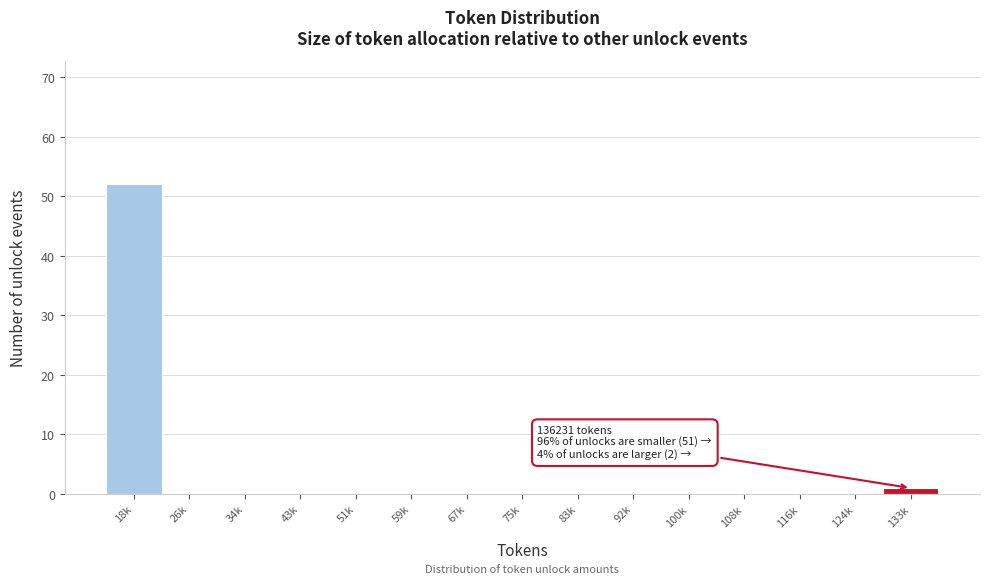

Reading left to right, extract all data points from this chart.

18k=52	26k=0	34k=0	43k=0	51k=0	59k=0	67k=0	75k=0	83k=0	92k=0	100k=0	108k=0	116k=0	124k=0	133k=1